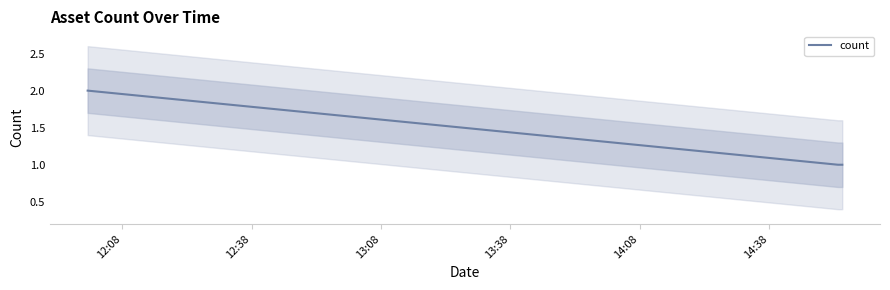

What is the minimum value shown in the chart?

1